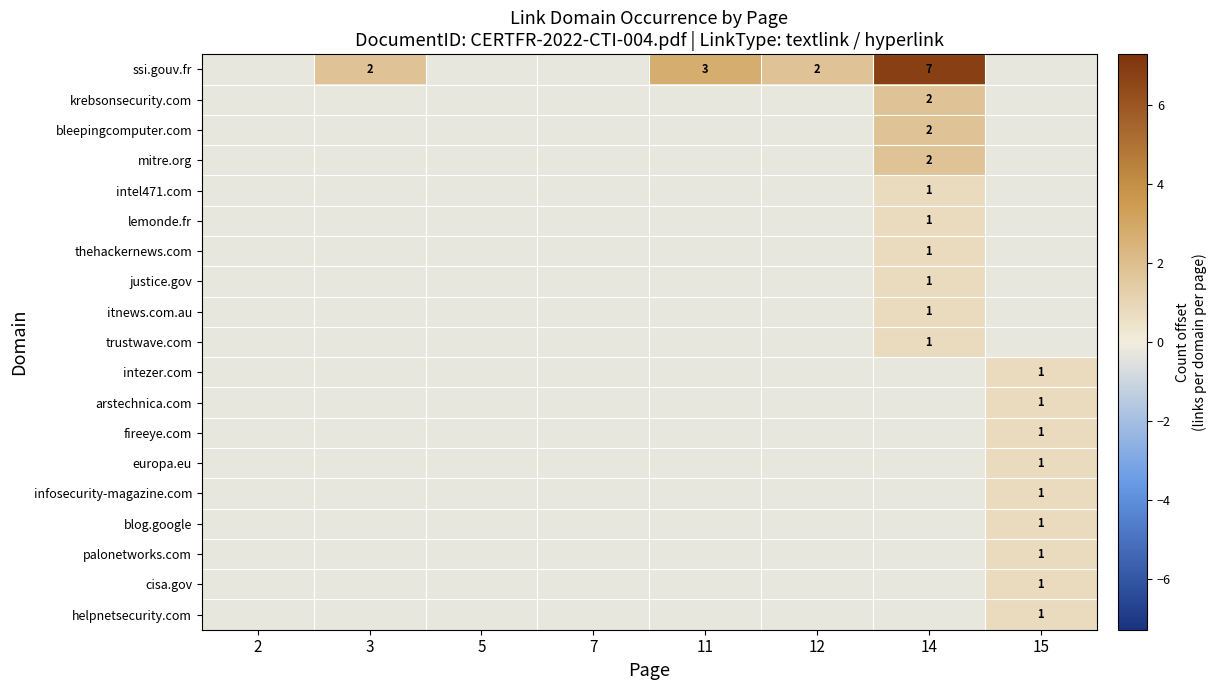

At which label is justice.gov closest to 0?

2